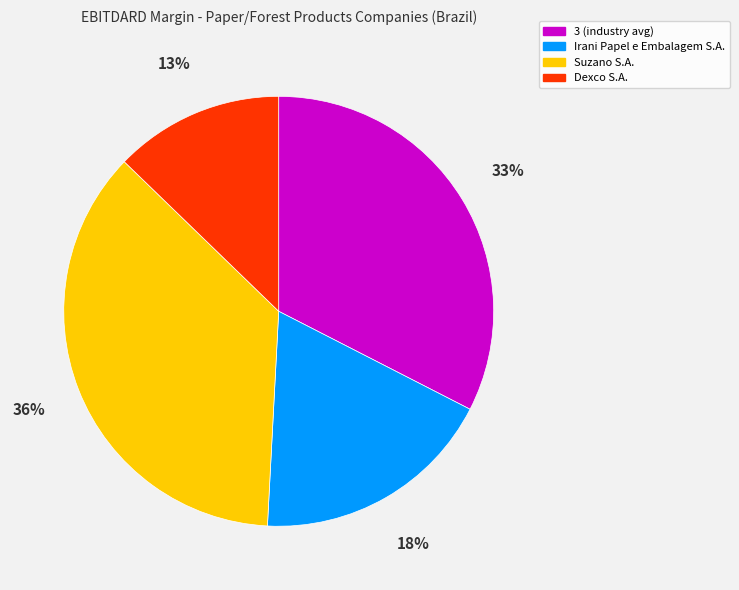

To the nearest percent, what is the combined percentage of Suzano S.A. and Dexco S.A.?

49%